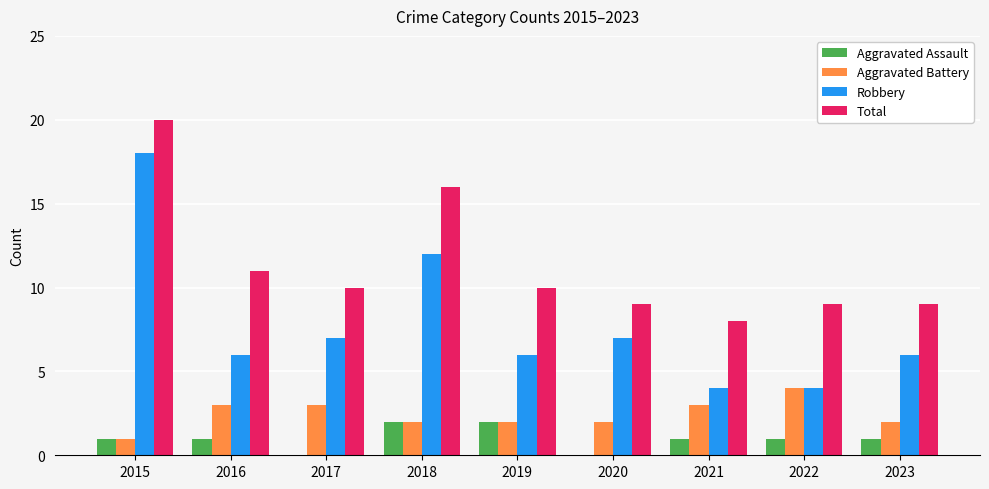

What is the maximum value for Total?

20